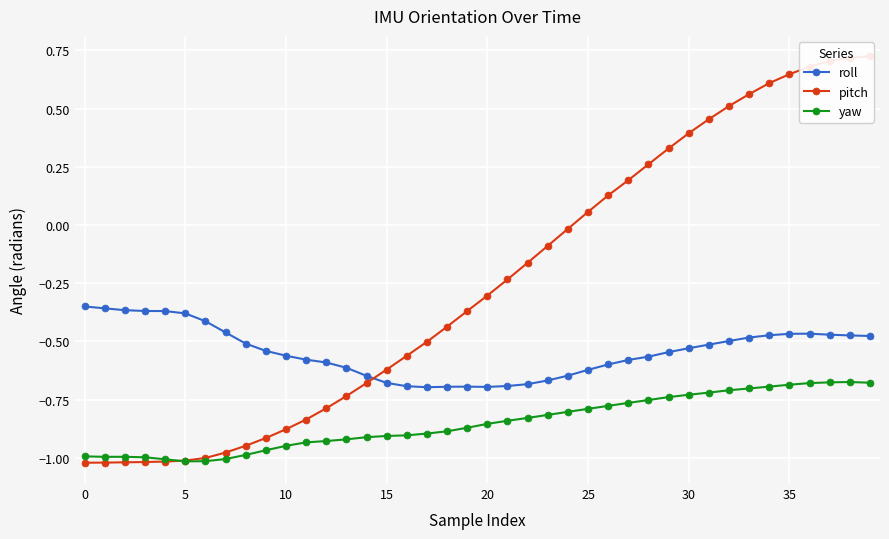

How many interior local valleys does the yaw series have?

2